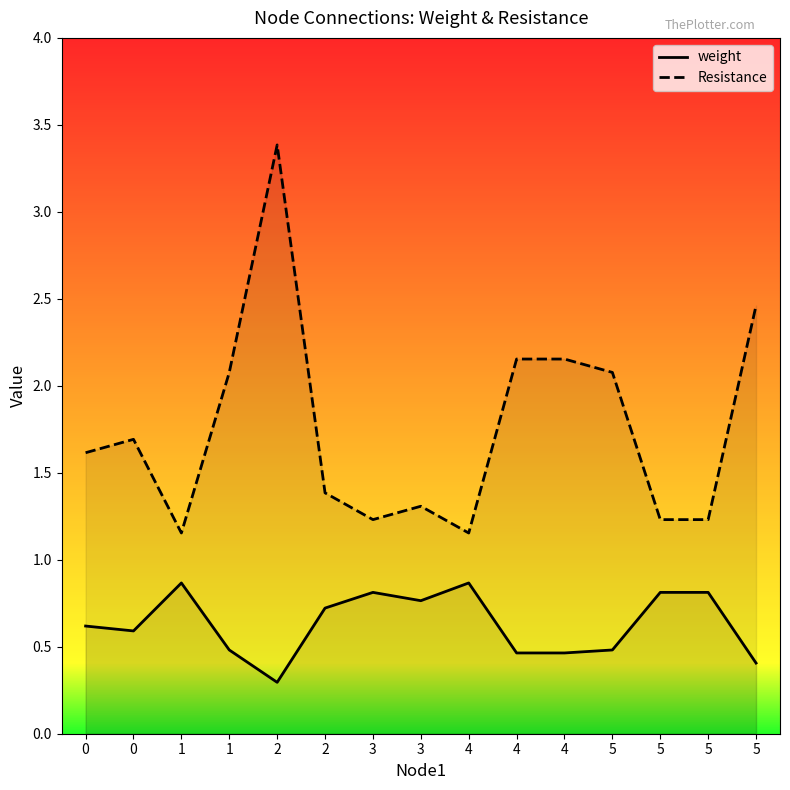

True or false: Resistance has a value of 2.5 at 5.

True